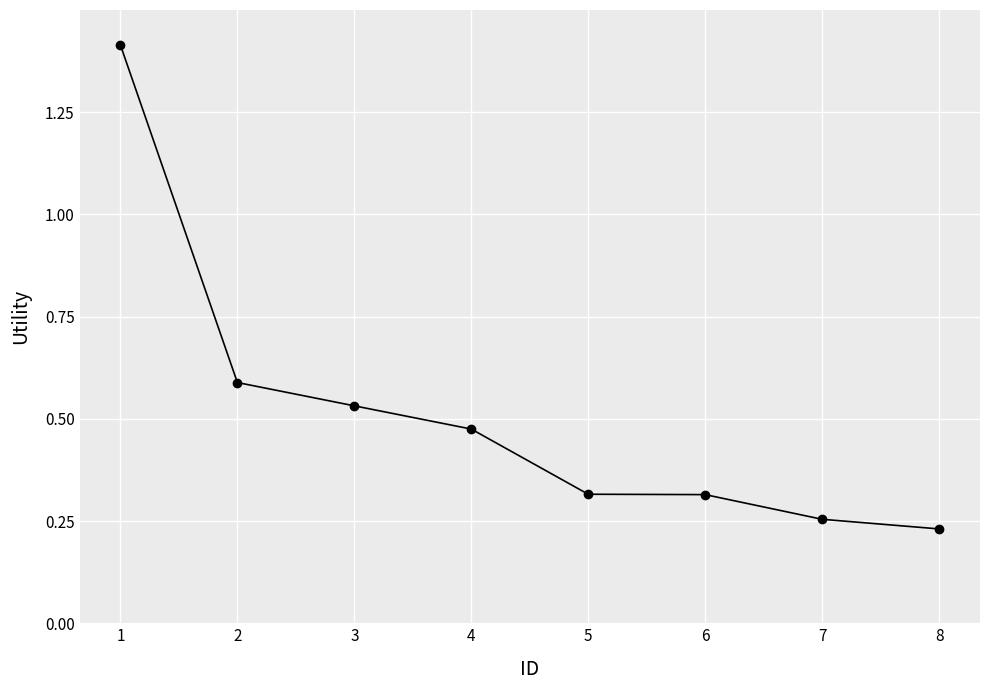

The value at 1 is 2.1. True or false?

False